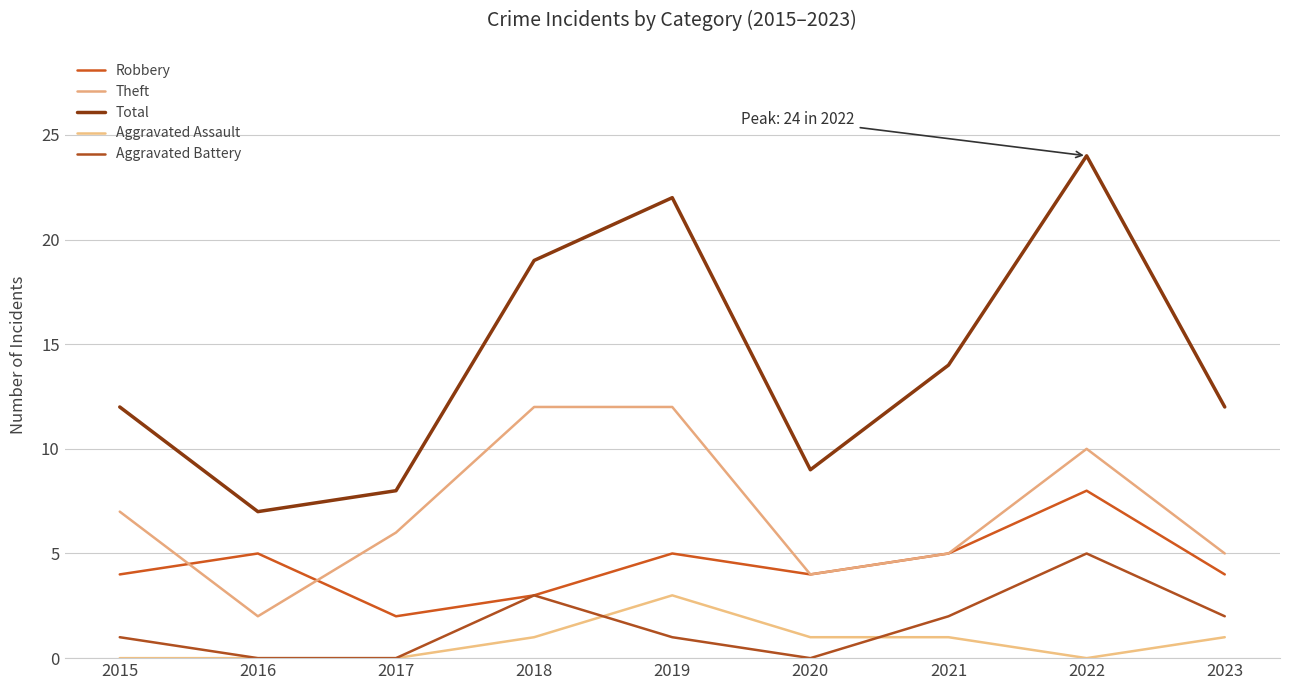

True or false: Aggravated Battery and Robbery intersect in this chart.

False